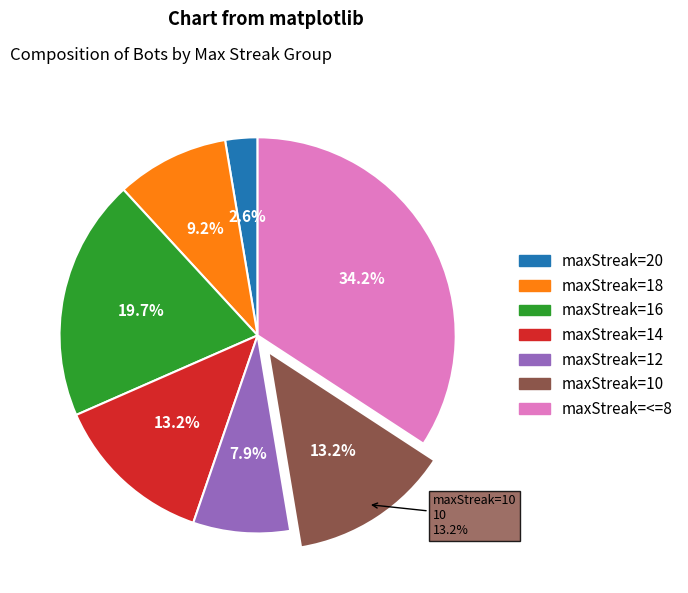

To the nearest percent, what portion does 16 represent?

20%